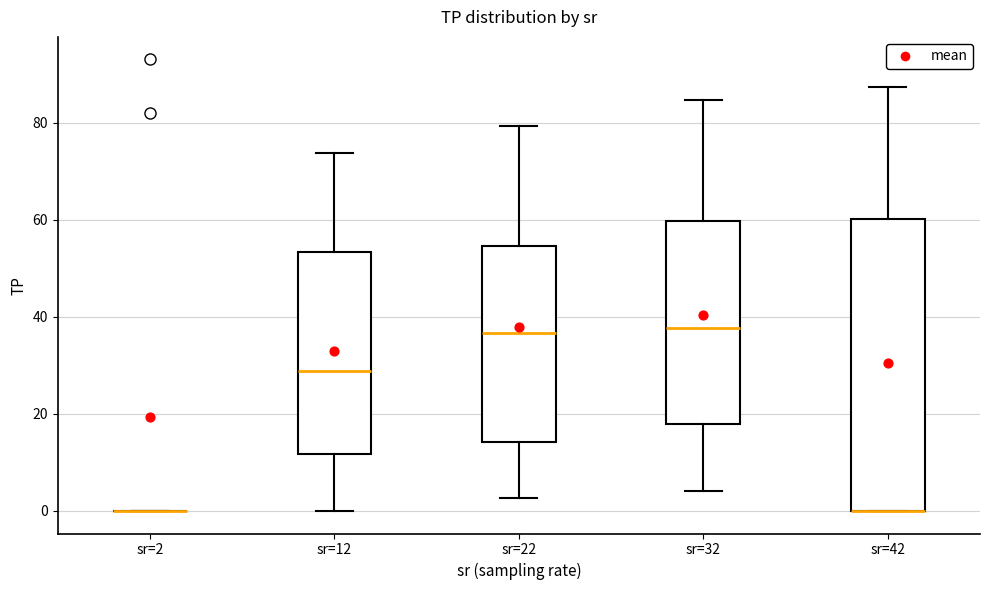

Comparing the boxes themselves (not the whiskers), which one is the tallest?

sr=42